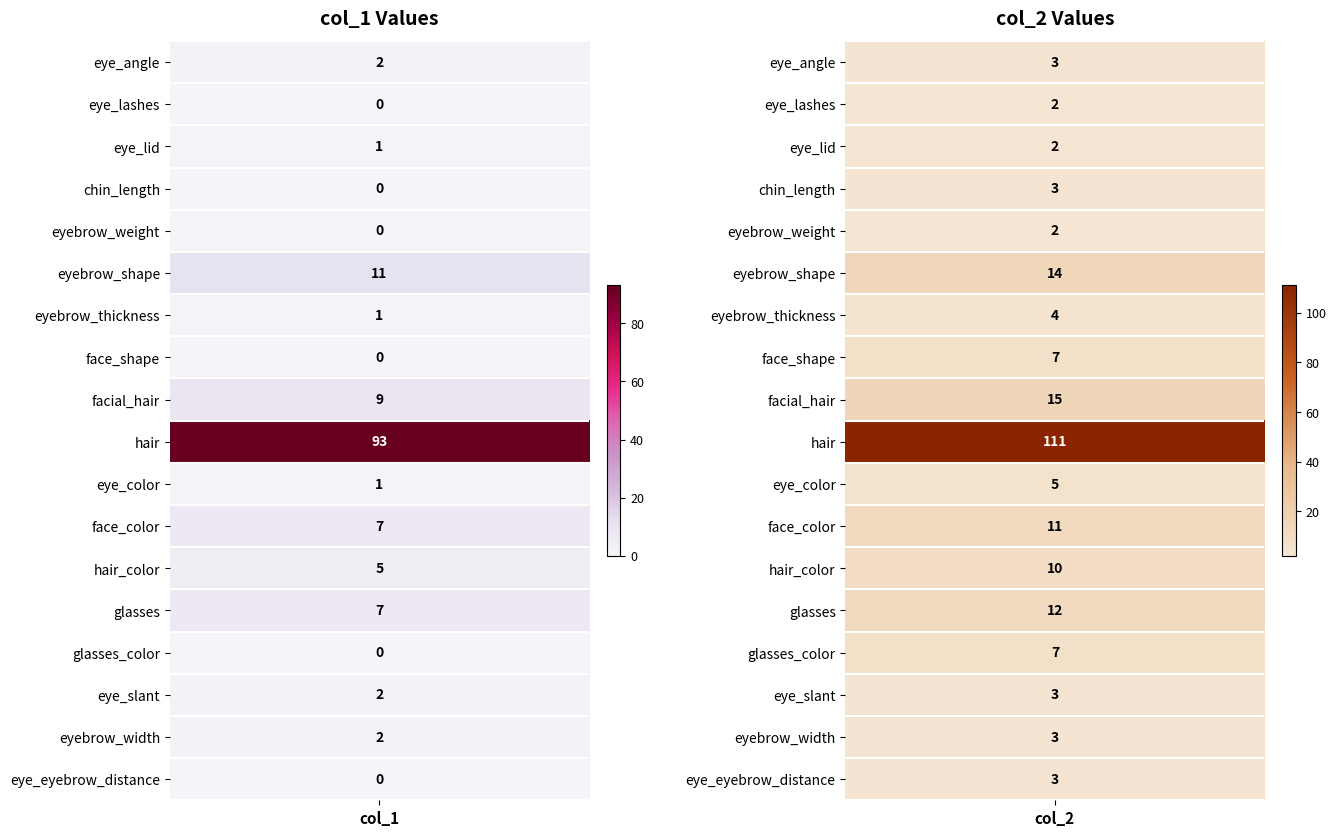

What is the sum of all eye_slant values?

5